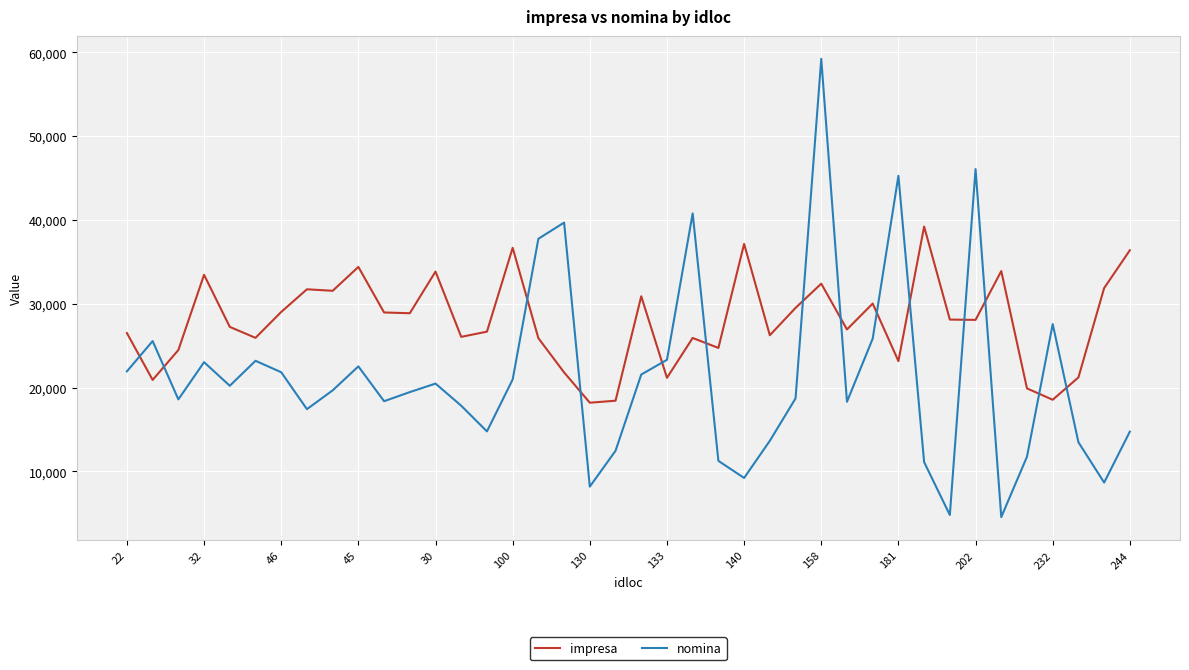

After their last crossing, which series has the higher values: impresa or nomina?

impresa